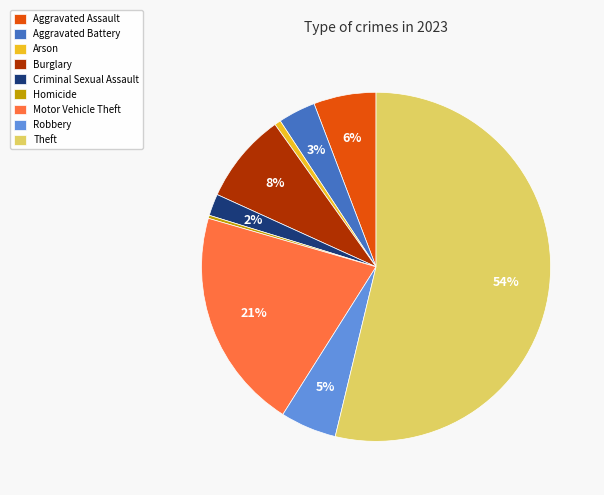

Is the sum of Motor Vehicle Theft and Theft greater than half?

Yes